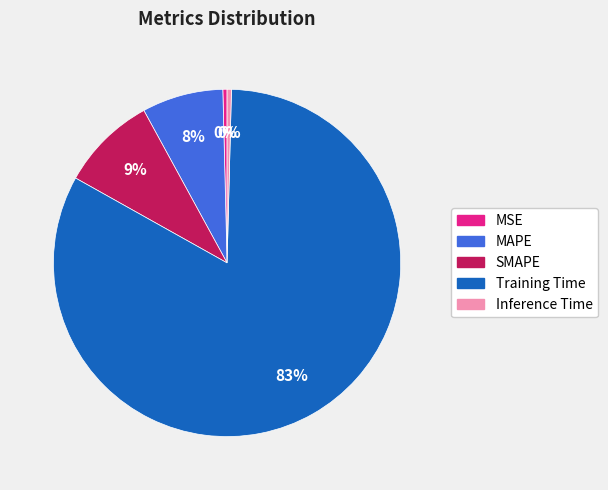

Is it true that Inference Time is 0% of the pie?

True